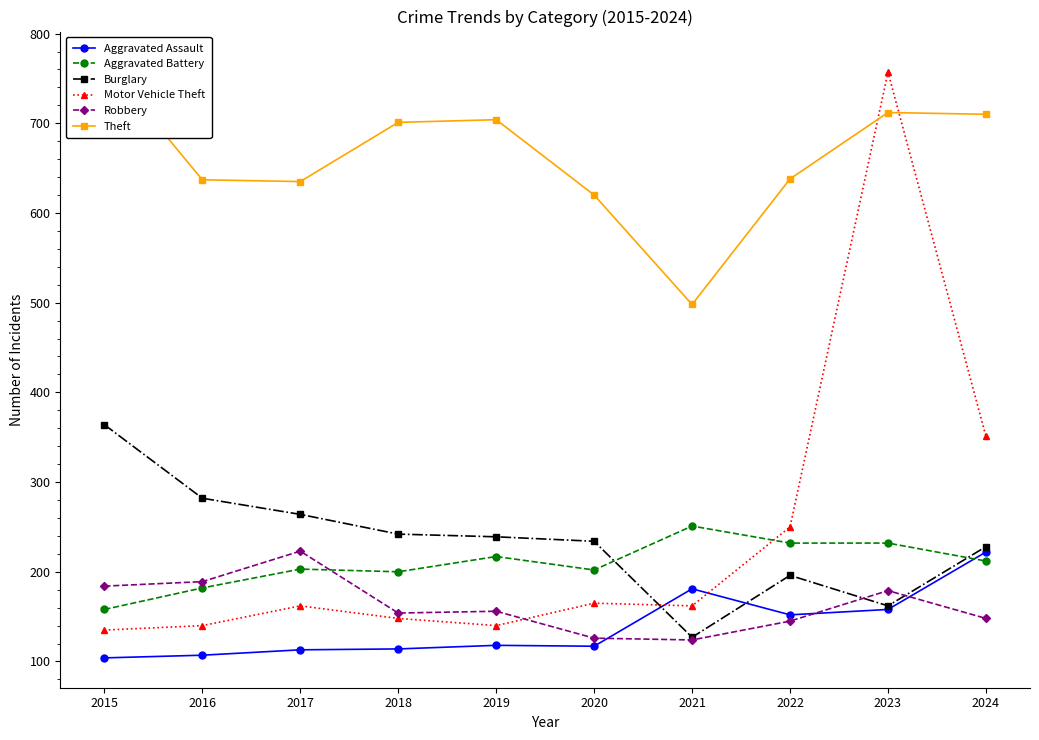

What are all the series names shown in the legend?

Aggravated Assault, Aggravated Battery, Burglary, Motor Vehicle Theft, Robbery, Theft